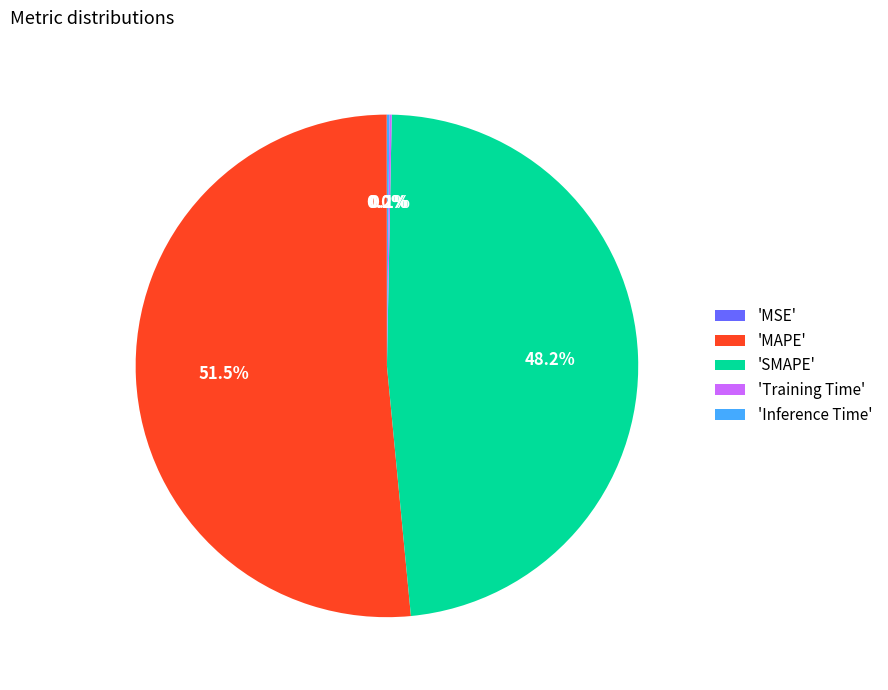

Which category accounts for the majority?

'MAPE'